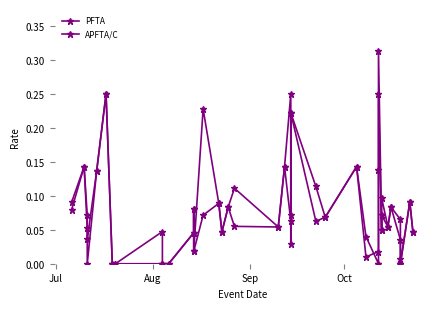

At which label does PFTA reach its minimum?

Oct